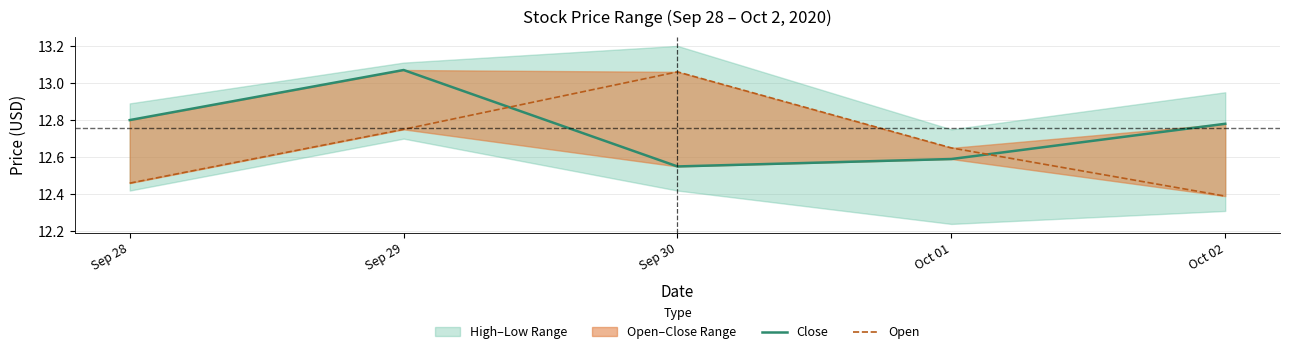

What is the difference between the maximum and minimum values in the Close series?

0.5